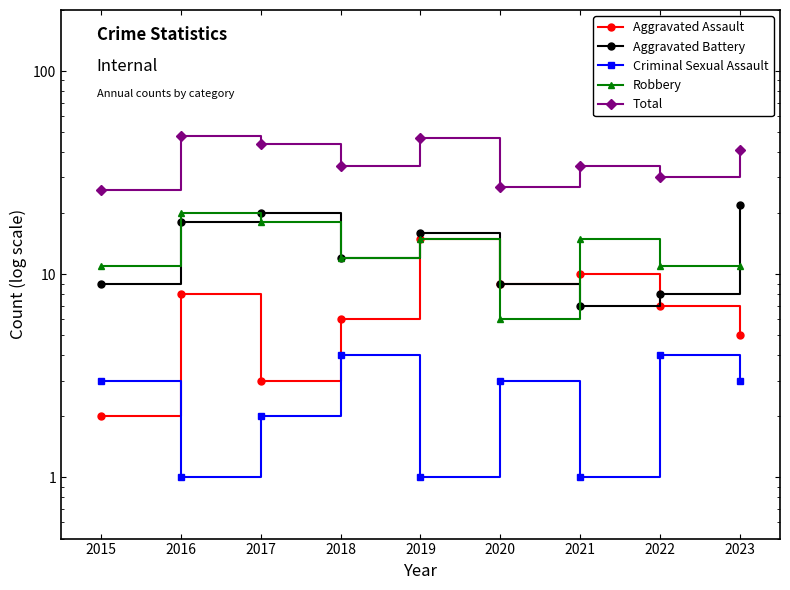

Between 2018 and 2021, which series saw the biggest shift?

Aggravated Battery